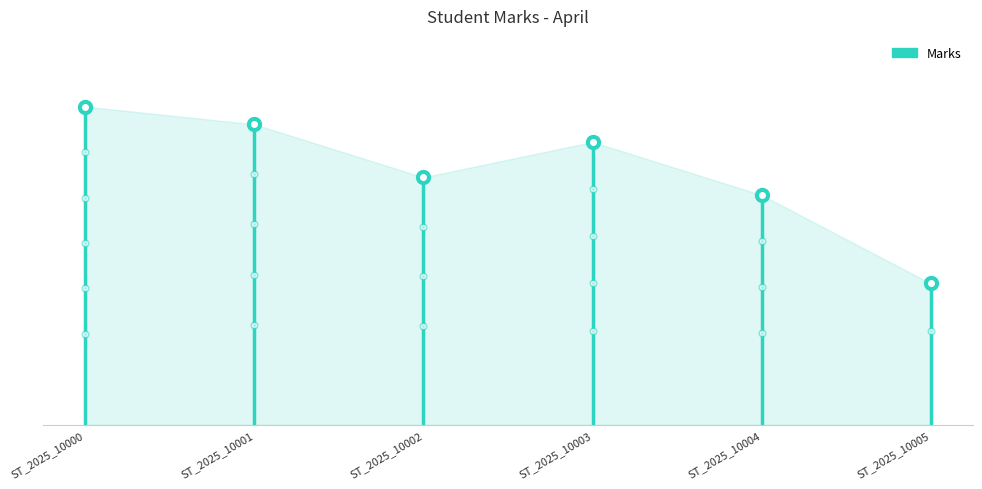

What value does the data have at ST_2025_10001, to the nearest 10?

80